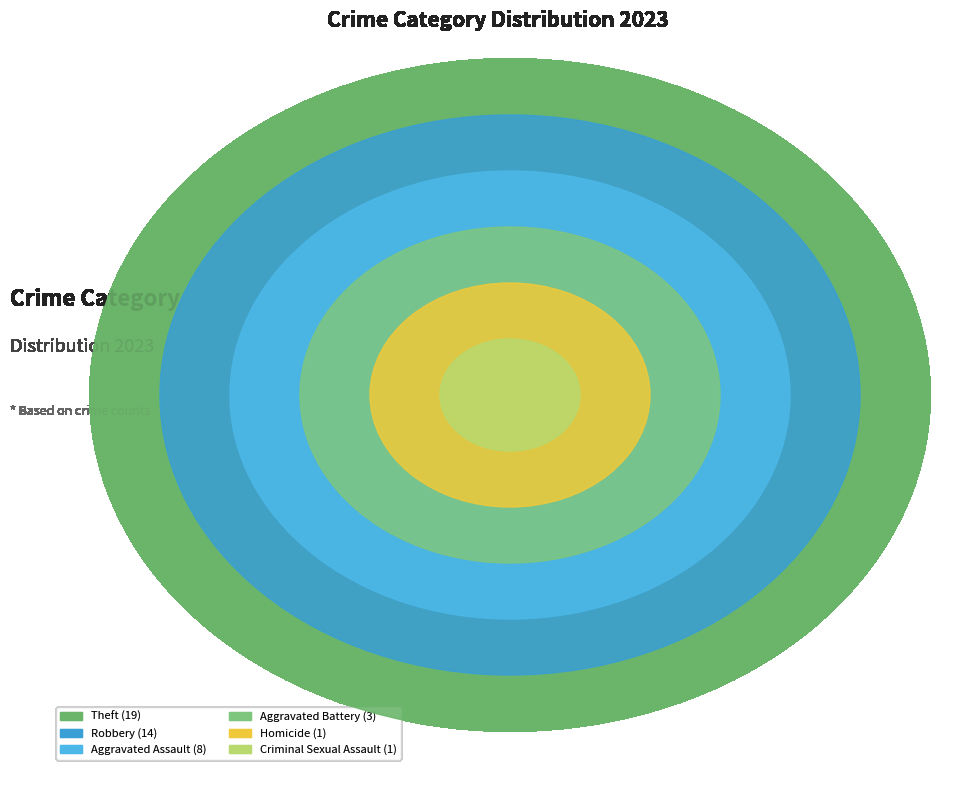

Between Robbery and Aggravated Battery, which is larger?

Robbery